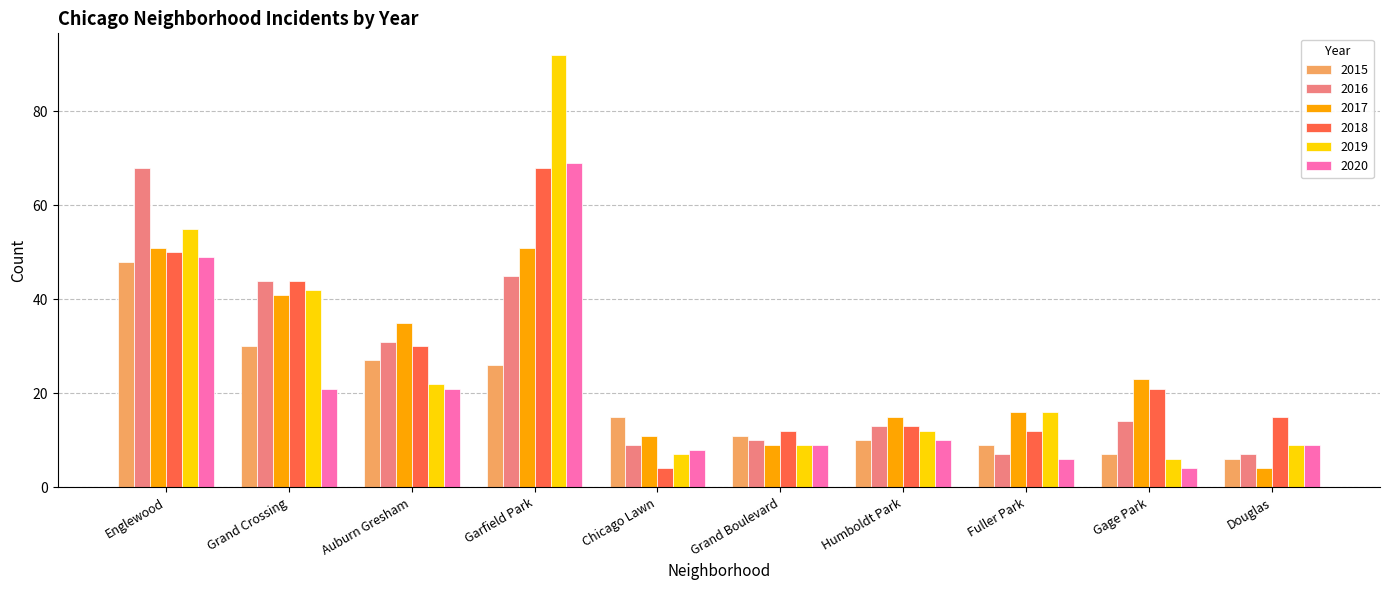

At how many categories does at least one series exceed 80?

1